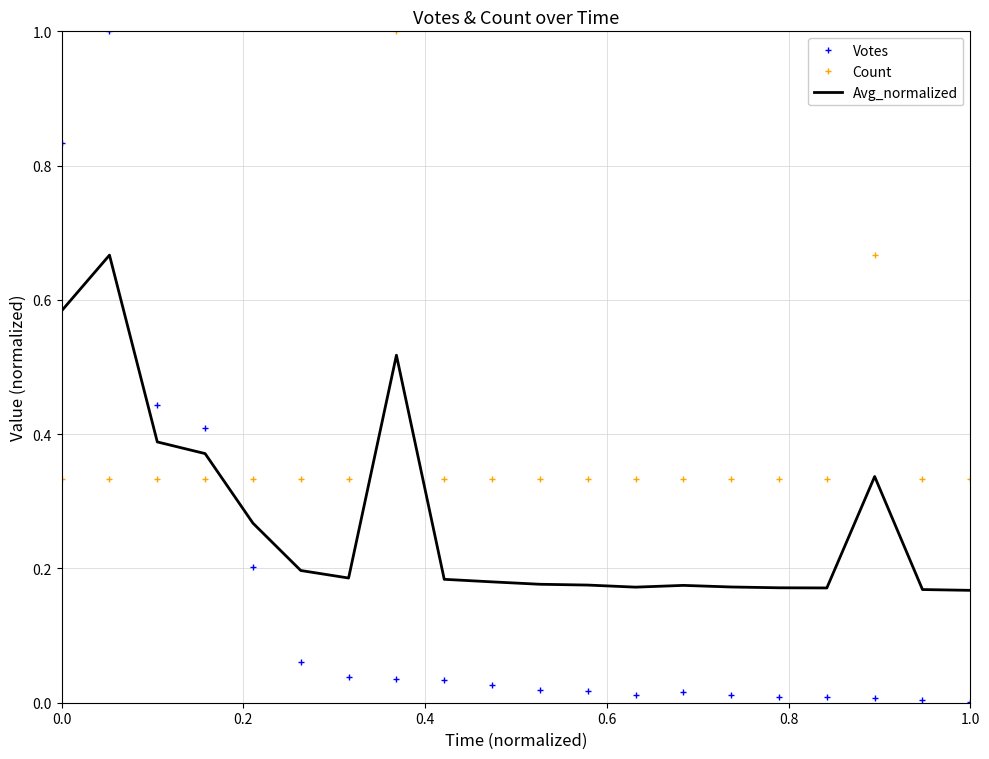

What is the difference between the maximum and minimum values in the Votes series?

1.0